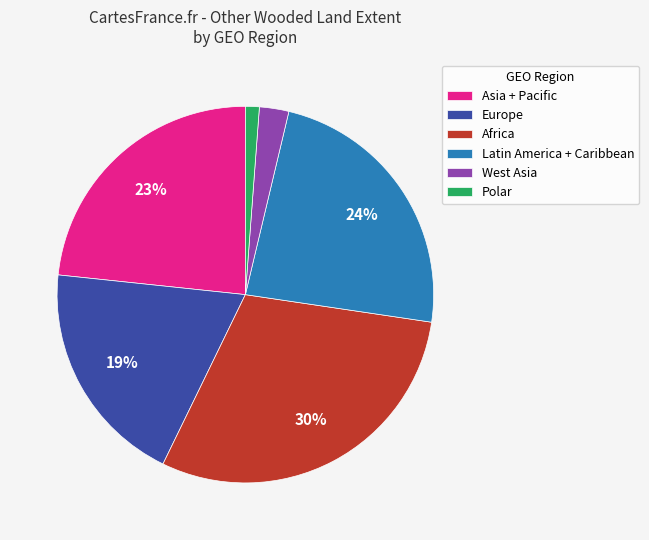

Count the number of slices in the pie.

6